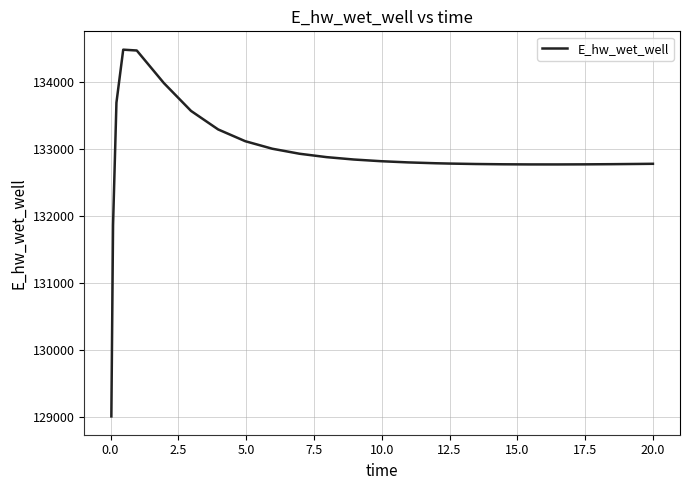

What is the maximum value shown in the chart?

134481.5